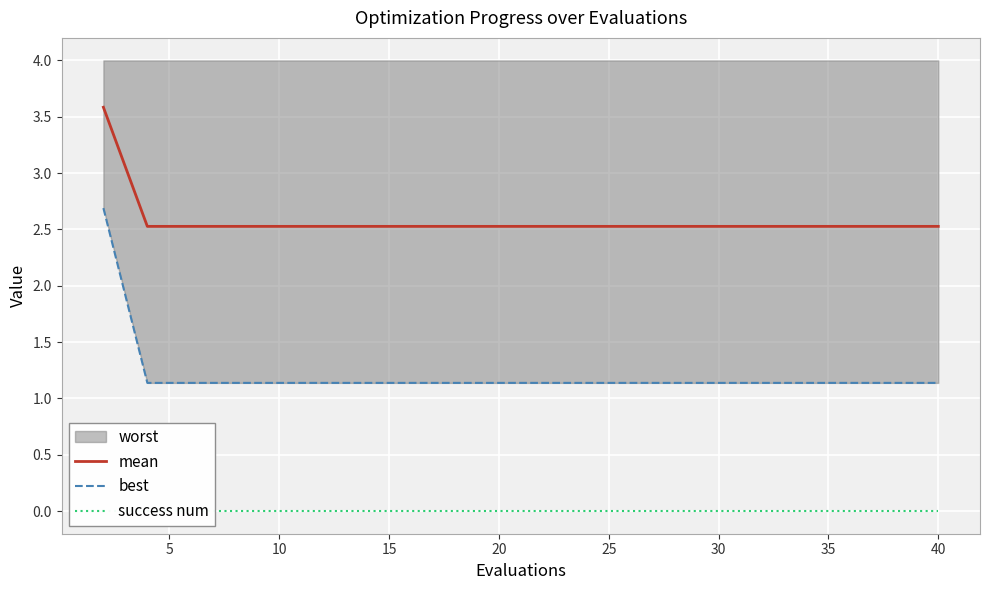

What is the sum of all mean values?

51.6